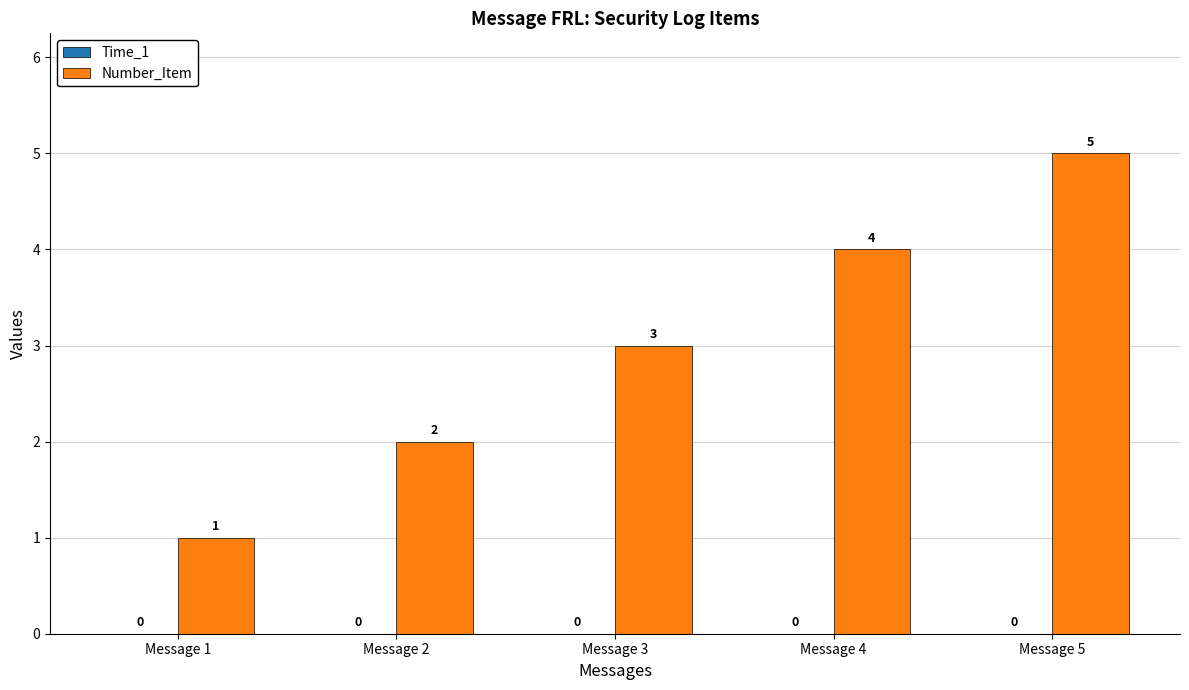

What is the greatest value displayed?

5